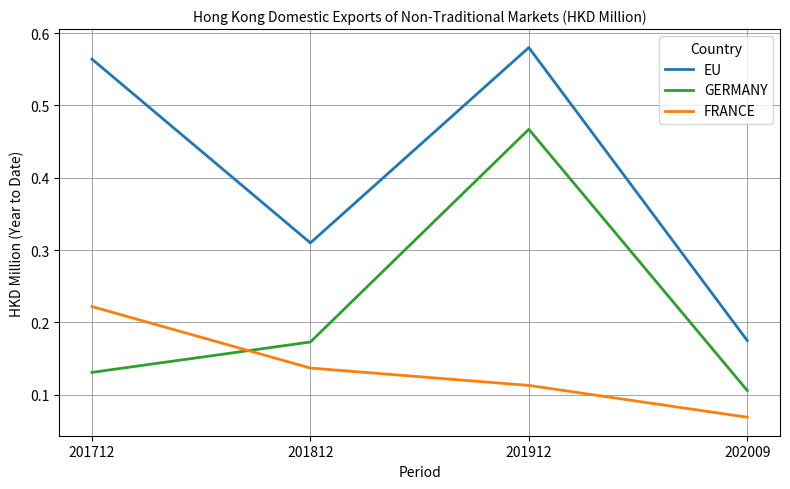

Rank the series by their average value, from highest to lowest.

EU, GERMANY, FRANCE